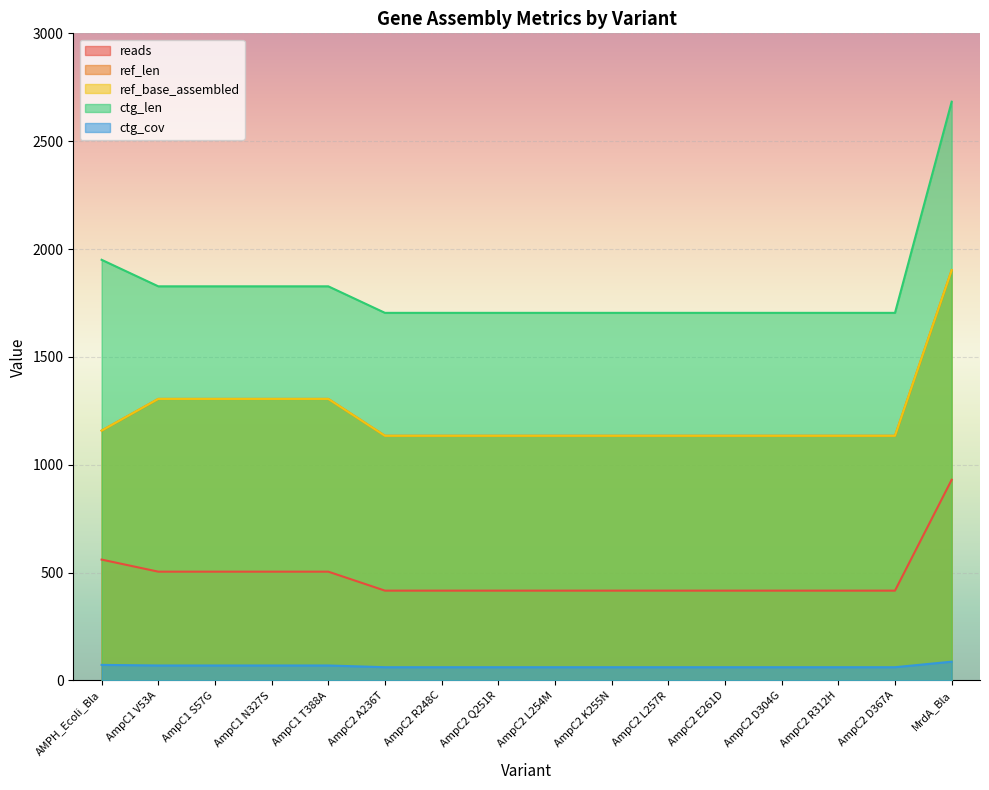

What is the average value of the ctg_cov series?

65.3